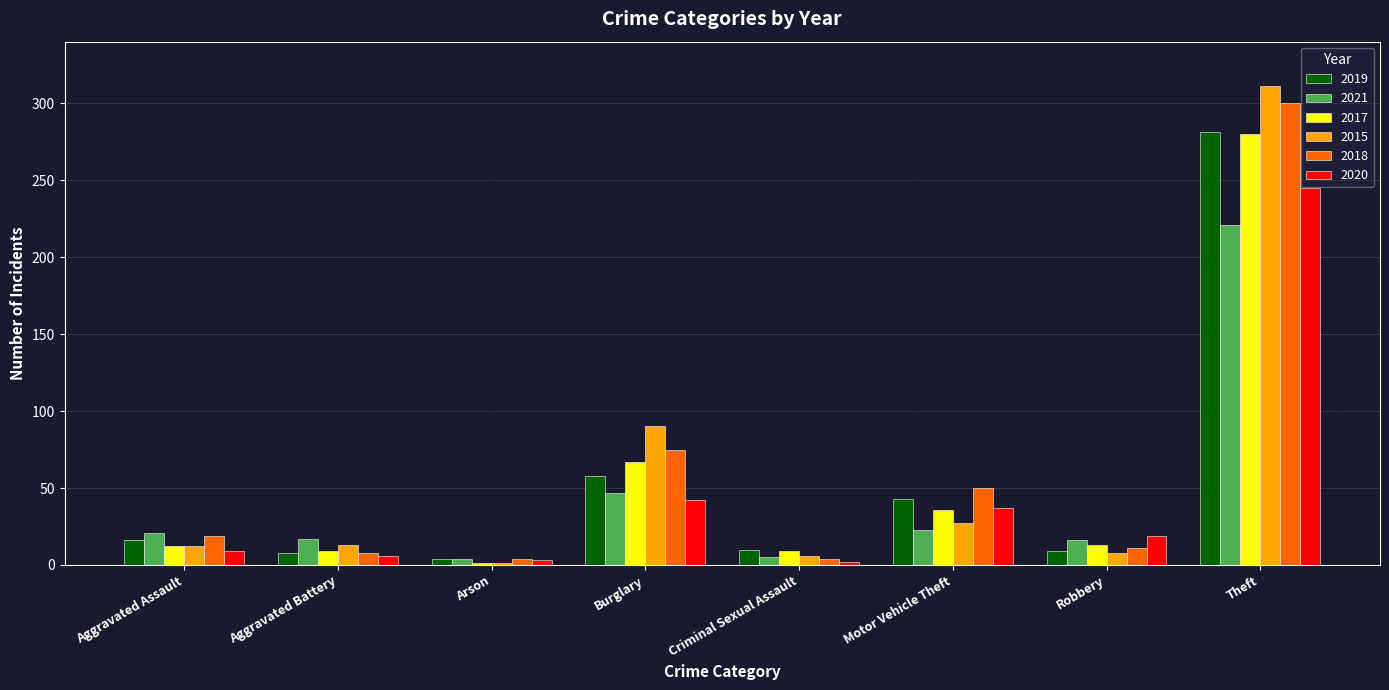

True or false: 2021 has a value of 76 at Burglary.

False